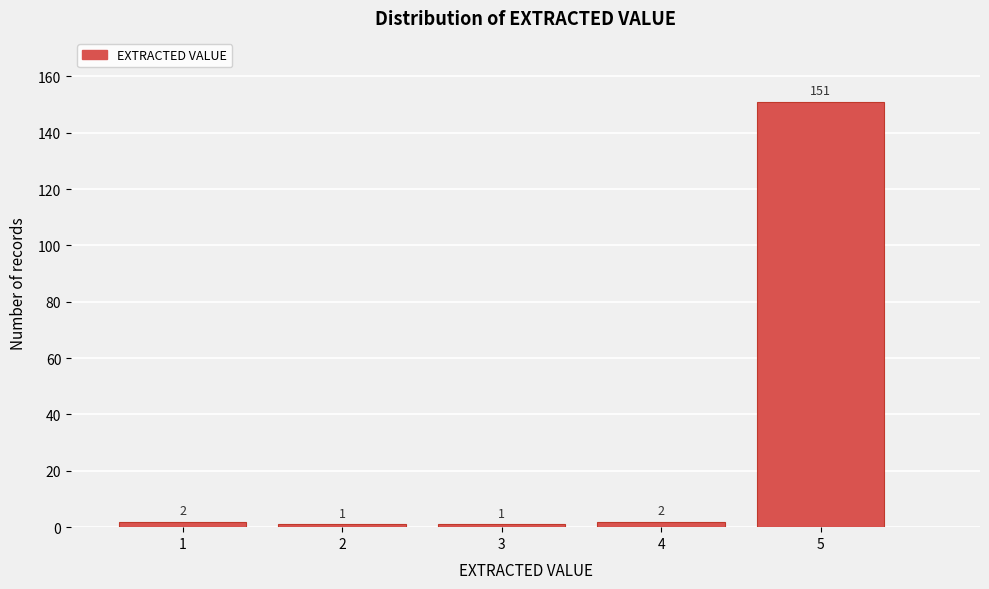

Reading left to right, list all the values displayed in this chart.

1=2	2=1	3=1	4=2	5=151